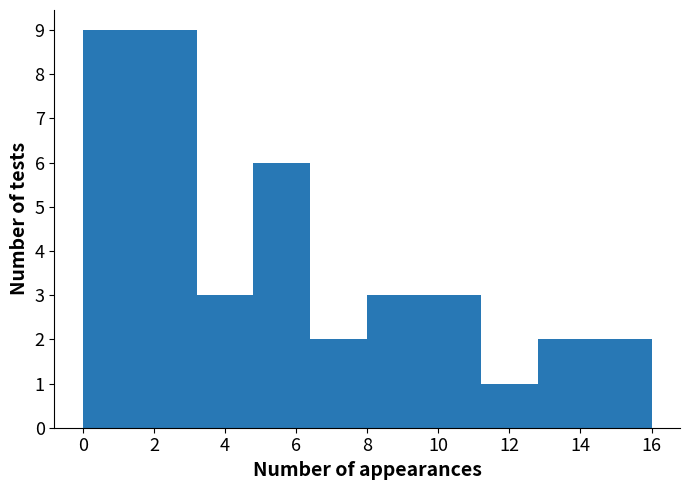

Reading left to right, transcribe this chart: for each bar, give the range it covers on the x-axis and its height. The values are not printed on the chart, so give them approximately, as read against the axis.

0.0 to 1.6: 9
1.6 to 3.2: 9
3.2 to 4.8: 3
4.8 to 6.4: 6
6.4 to 8.0: 2
8.0 to 9.6: 3
9.6 to 11.2: 3
11.2 to 12.8: 1
12.8 to 14.4: 2
14.4 to 16.0: 2